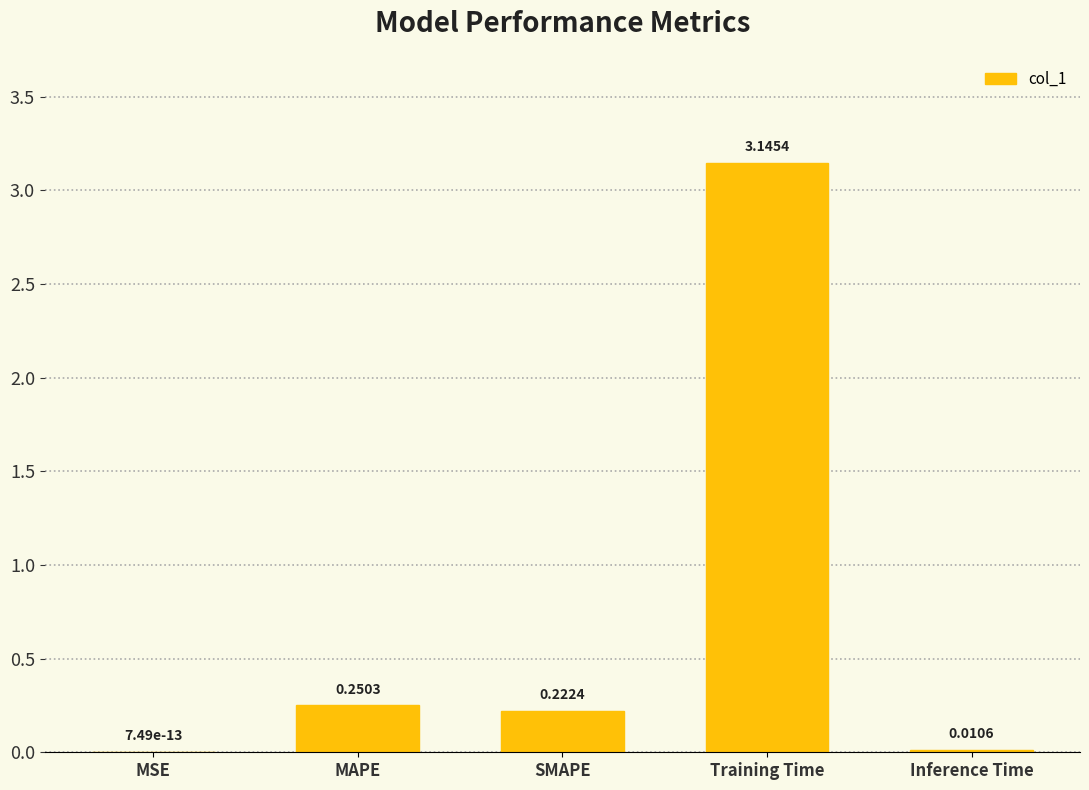

Which label corresponds to the largest value in the chart?

Training Time